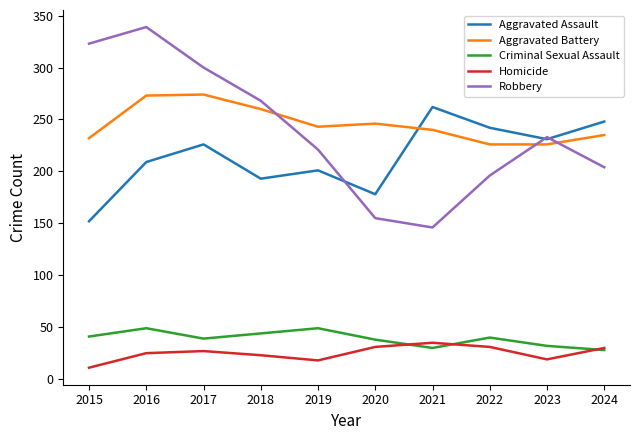

Rank the categories by Robbery value from lowest to highest.

2021, 2020, 2022, 2024, 2019, 2023, 2018, 2017, 2015, 2016